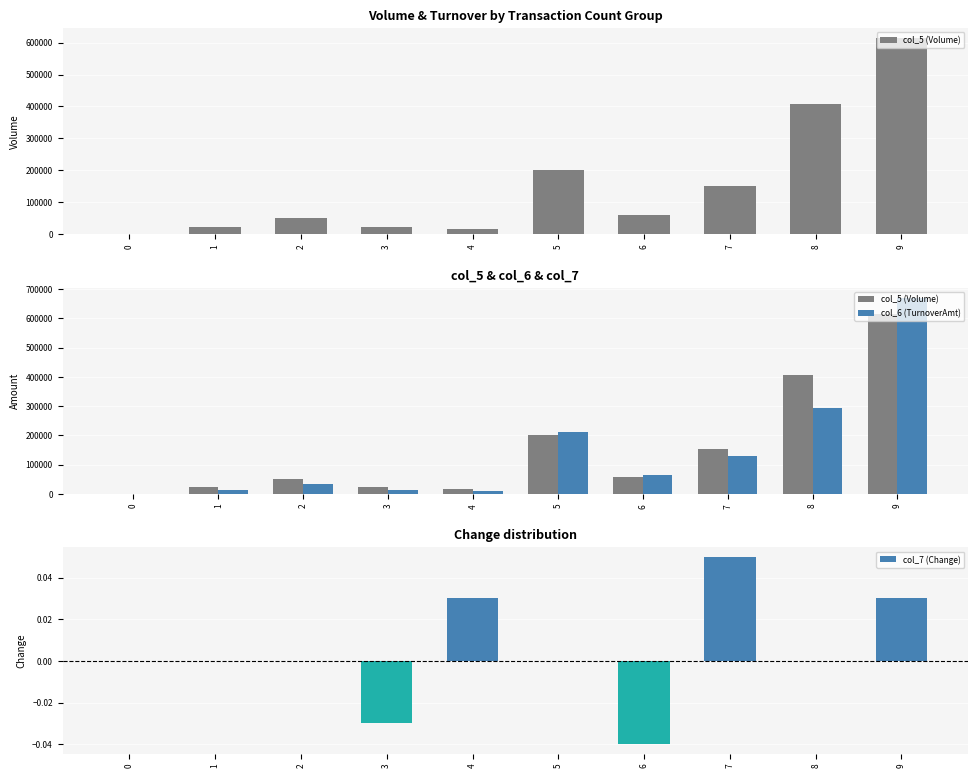

List the series in order of their peak value, lowest first.

col_7 (Change), col_5 (Volume), col_6 (TurnoverAmt)